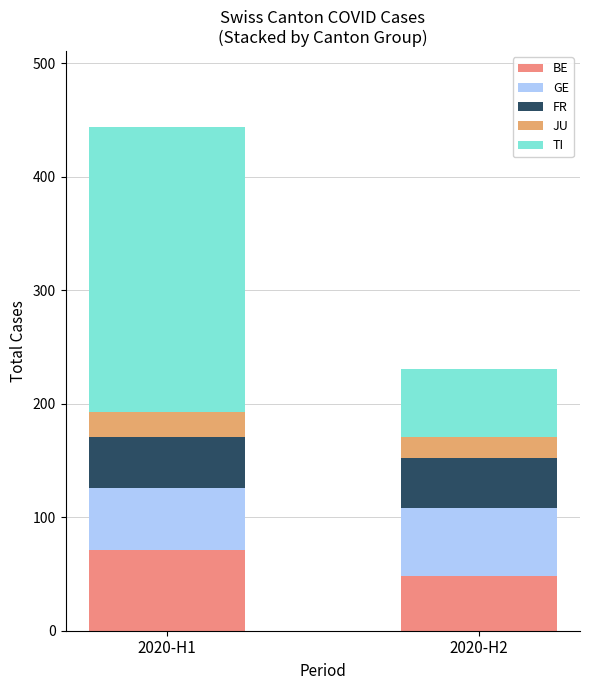

The value of BE at 2020-H1 is 32. True or false?

False